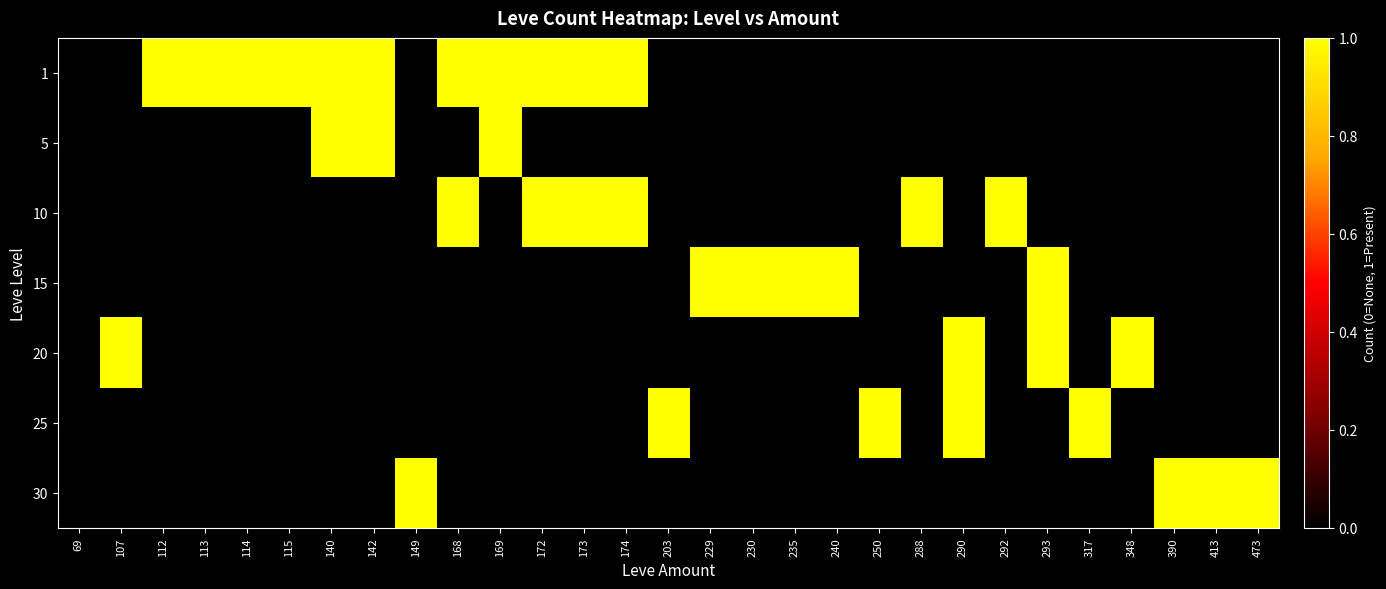

Rank the series at 413 from highest to lowest value.

30, 1, 5, 10, 15, 20, 25